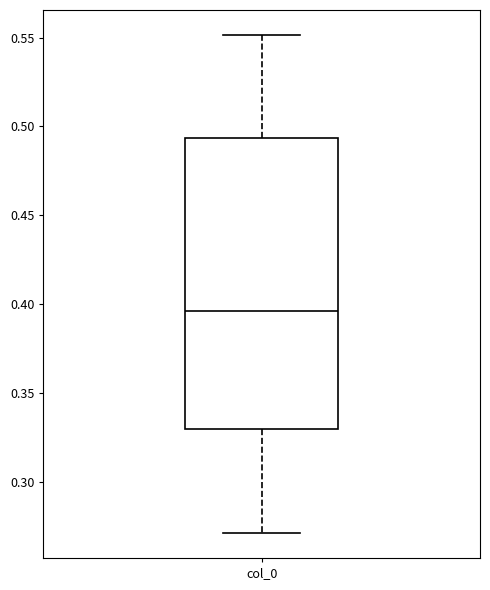

Transcribe this box plot: give where the median line is, the range the box spans, and where the two whiskers end, as read against the y-axis. The values are not printed on the chart, so give them approximately, as read against the axis.

median 0.395, box 0.330 to 0.495, whiskers 0.270 to 0.550